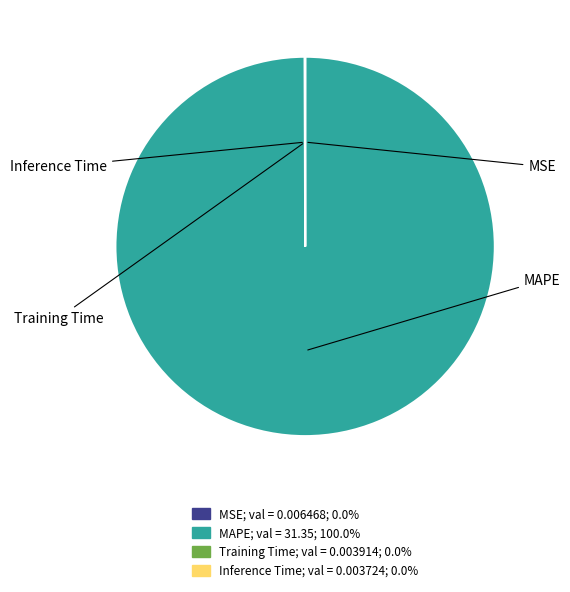

Is the sum of Training Time and MAPE greater than half?

Yes